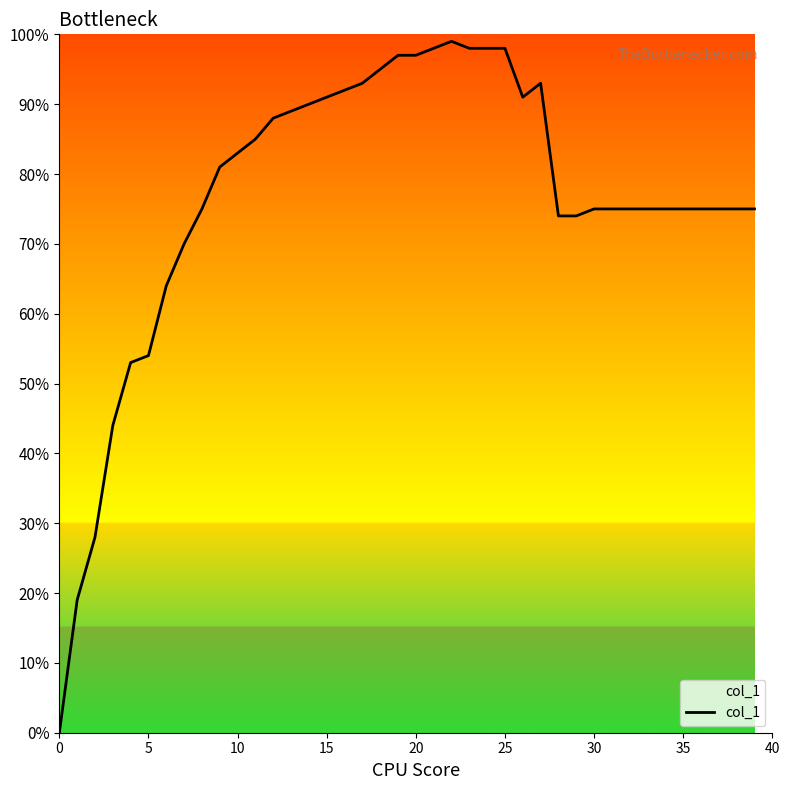

Which has a higher value, 24 or 35?

24